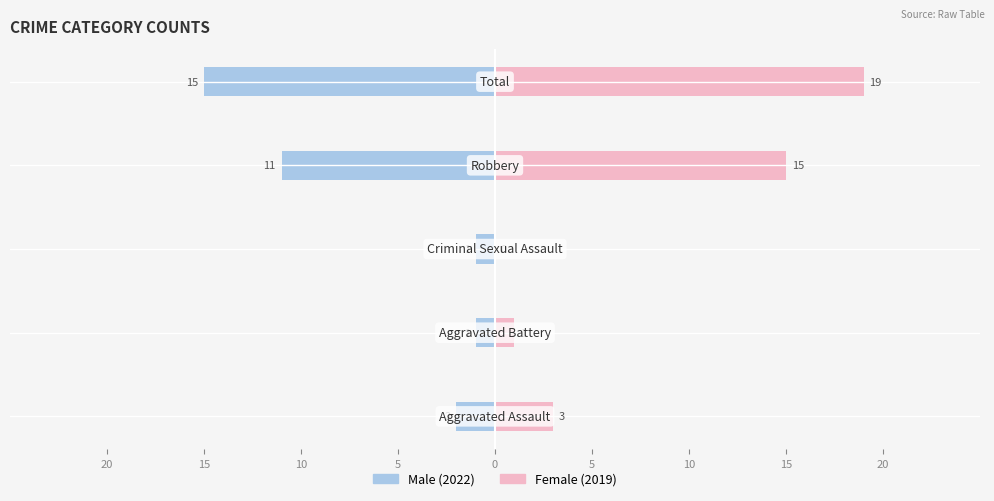

Between 15 and 0, which series saw the biggest shift?

Female (2019)